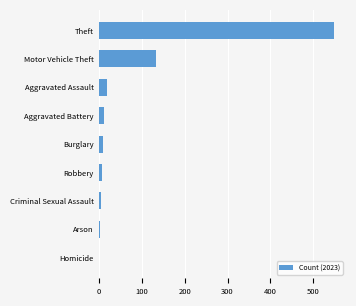

Are the bars horizontal?

Yes